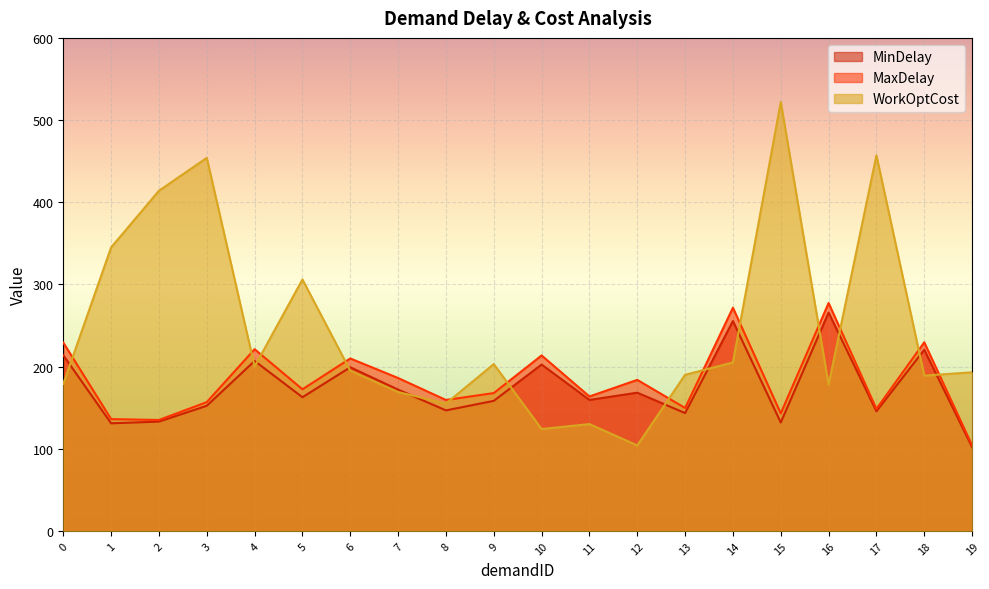

How many values in the WorkOptCost series exceed 195?

9